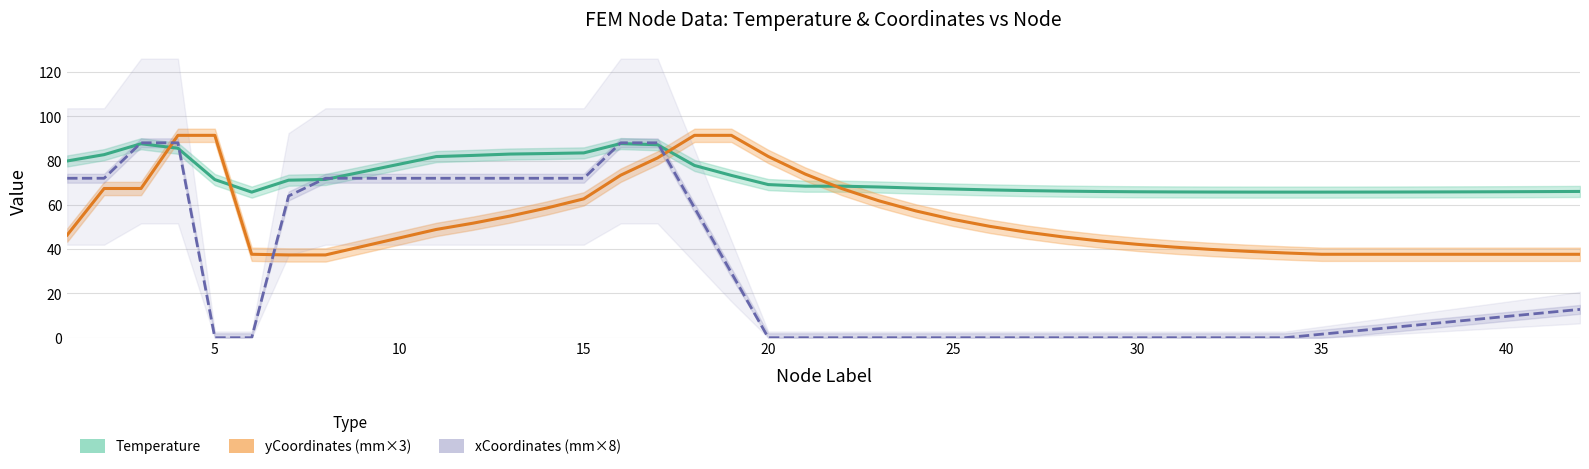

How many values in the Temperature series are below 68?

20